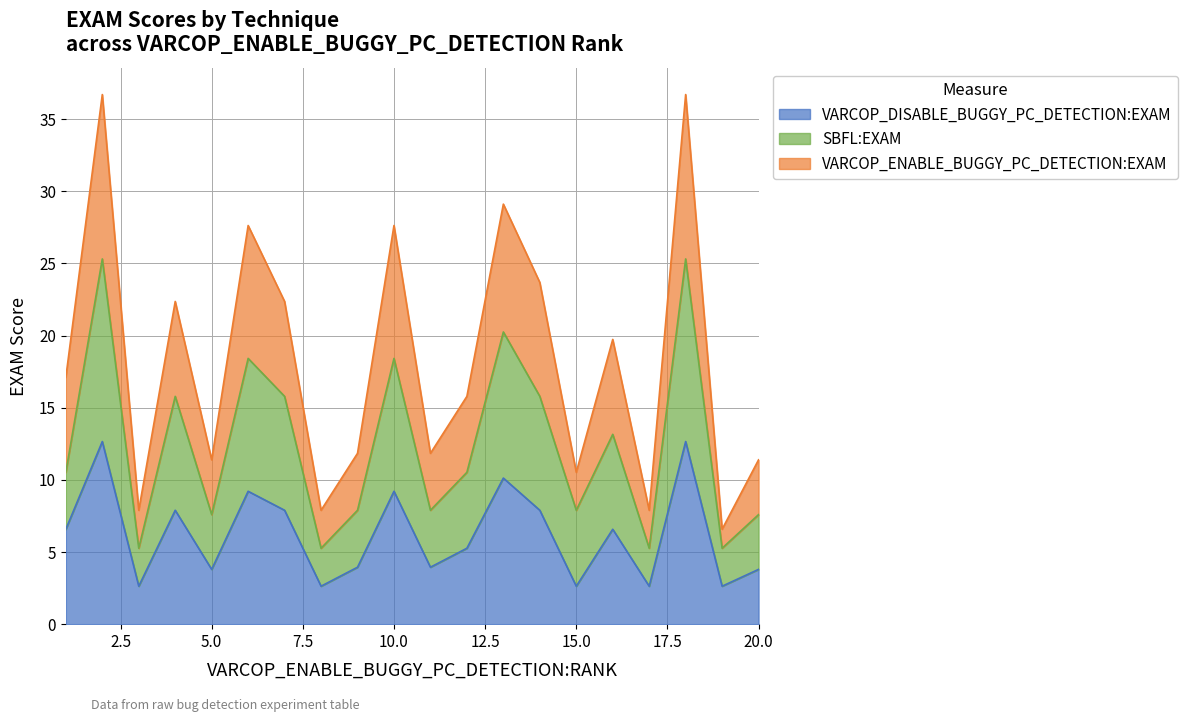

List the series in order of their peak value, lowest first.

VARCOP_DISABLE_BUGGY_PC_DETECTION:EXAM, SBFL:EXAM, VARCOP_ENABLE_BUGGY_PC_DETECTION:EXAM